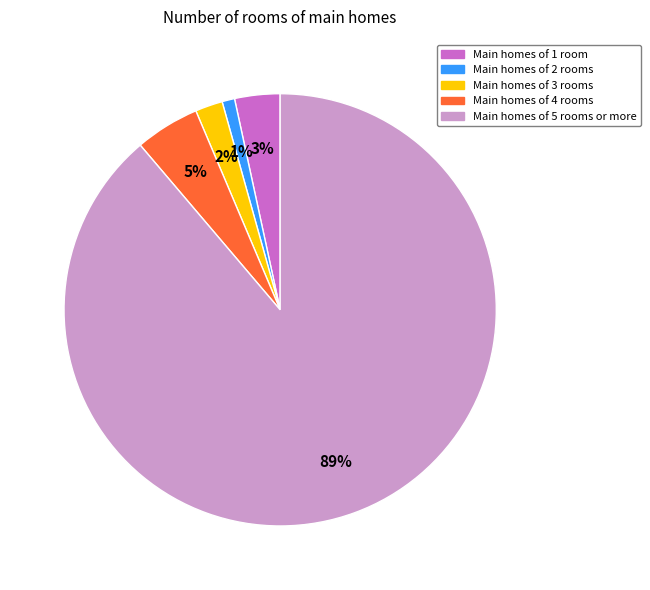

To the nearest percent, what is the average slice percentage?

20%